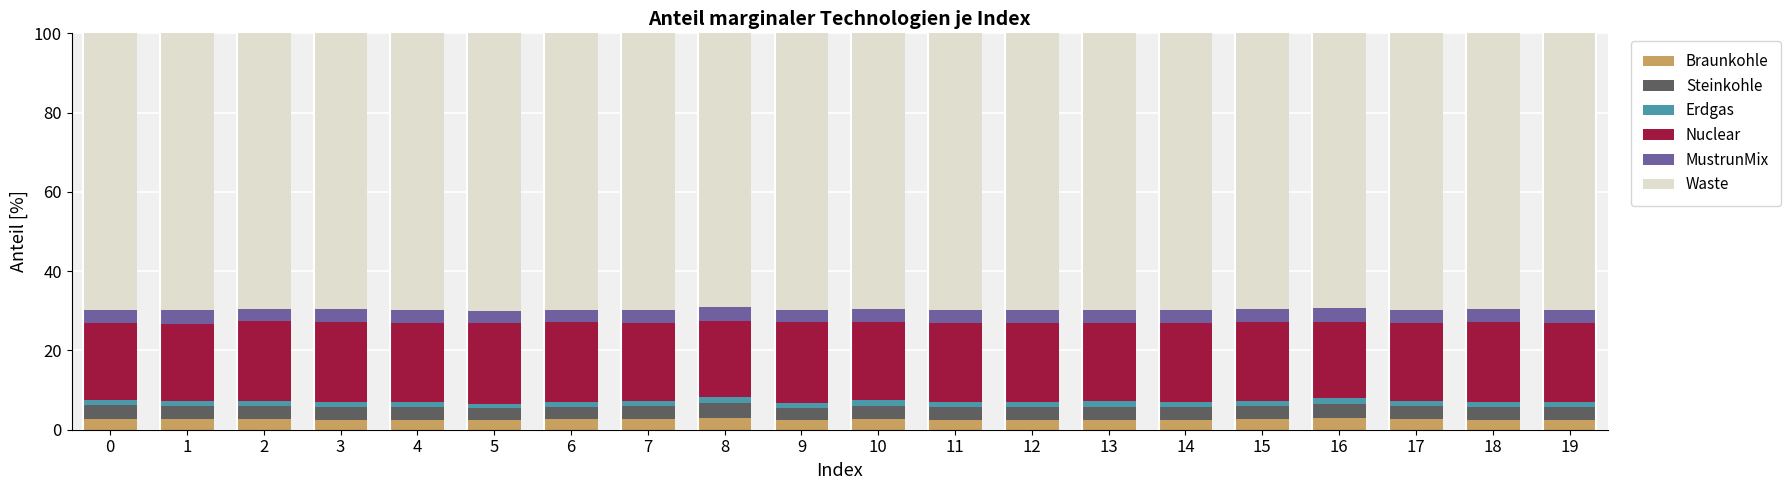

What is the minimum value for Braunkohle?

2.4